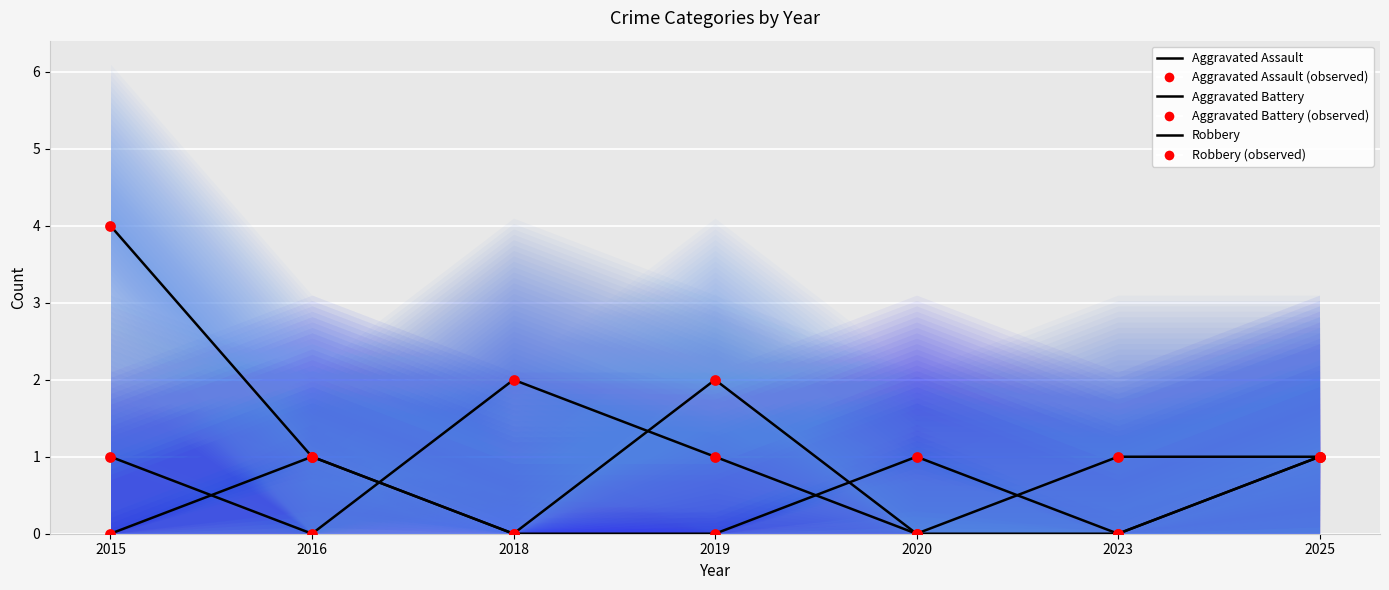

Which series contains the lowest Y value?

Aggravated Assault